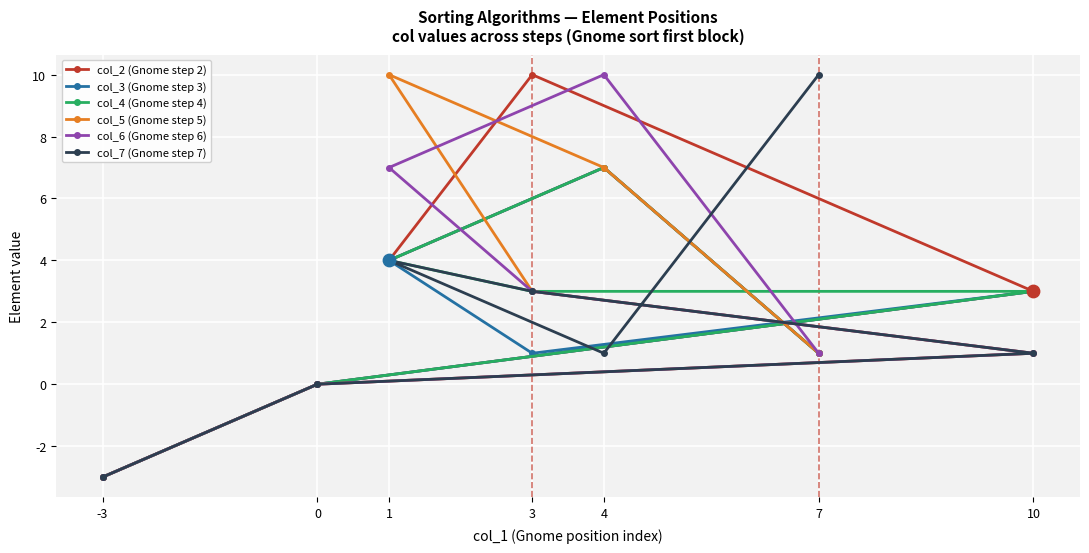

At which category is the sum across all series the highest?

4